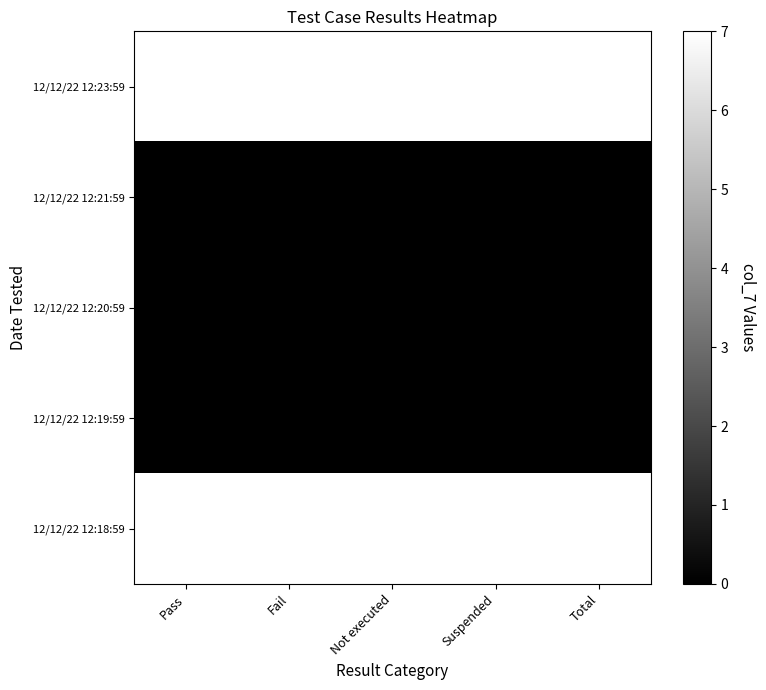

Which category has the highest value across all series?

Pass